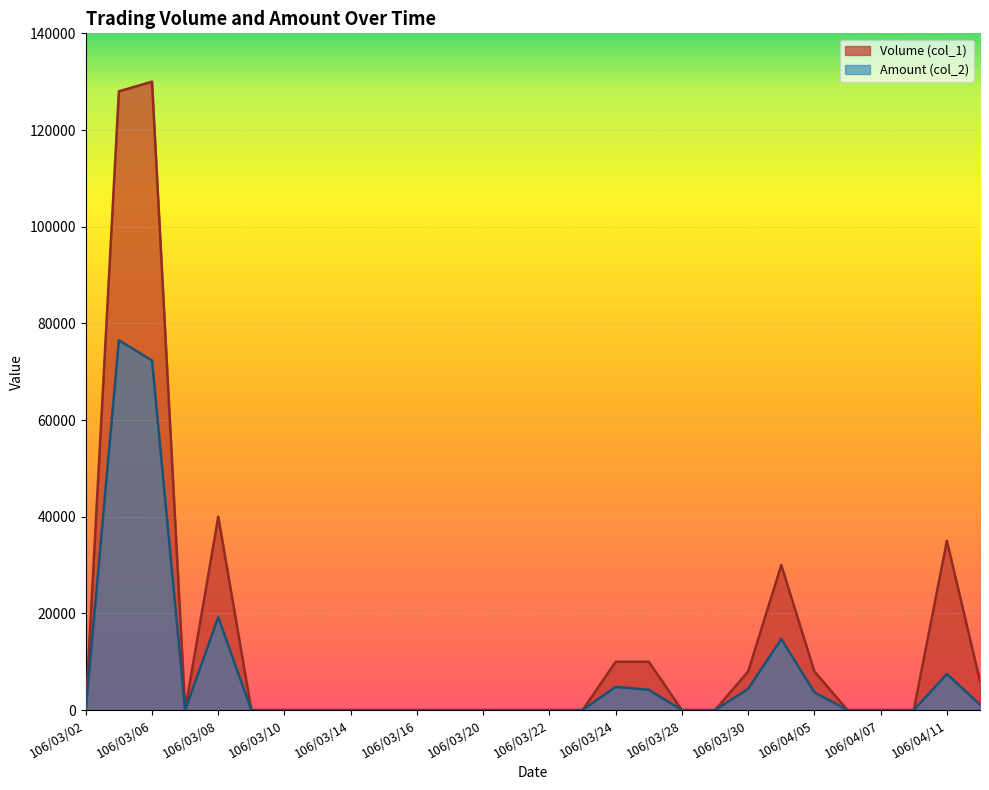

List the labels in order of Amount (col_2) value, largest first.

106/03/03, 106/03/06, 106/03/08, 106/03/31, 106/04/11, 106/03/24, 106/03/30, 106/03/27, 106/04/05, 106/04/12, 106/03/02, 106/03/07, 106/03/09, 106/03/10, 106/03/13, 106/03/14, 106/03/15, 106/03/16, 106/03/17, 106/03/20, 106/03/21, 106/03/22, 106/03/23, 106/03/28, 106/03/29, 106/04/06, 106/04/07, 106/04/10